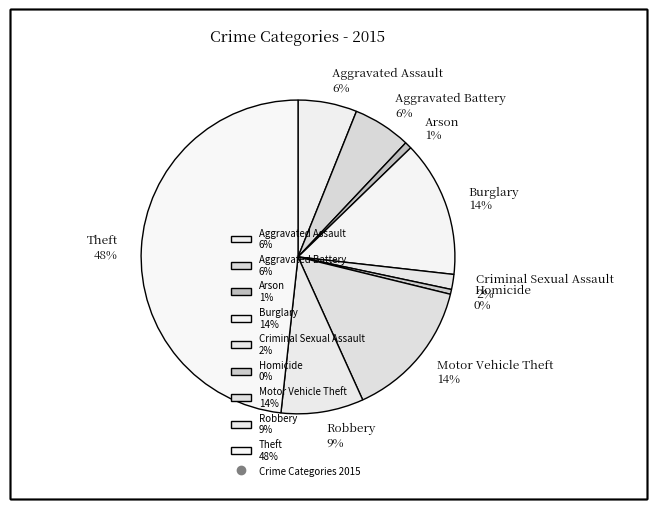

To the nearest percent, what is the combined percentage of Burglary 14% and Motor Vehicle Theft 14%?

28%